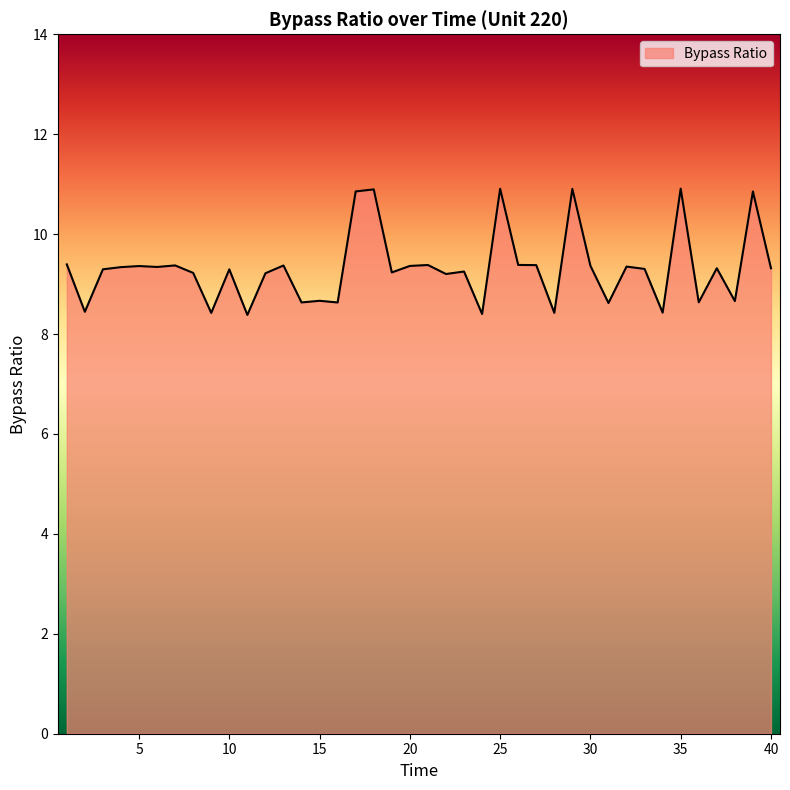

What is the greatest value displayed?

10.9